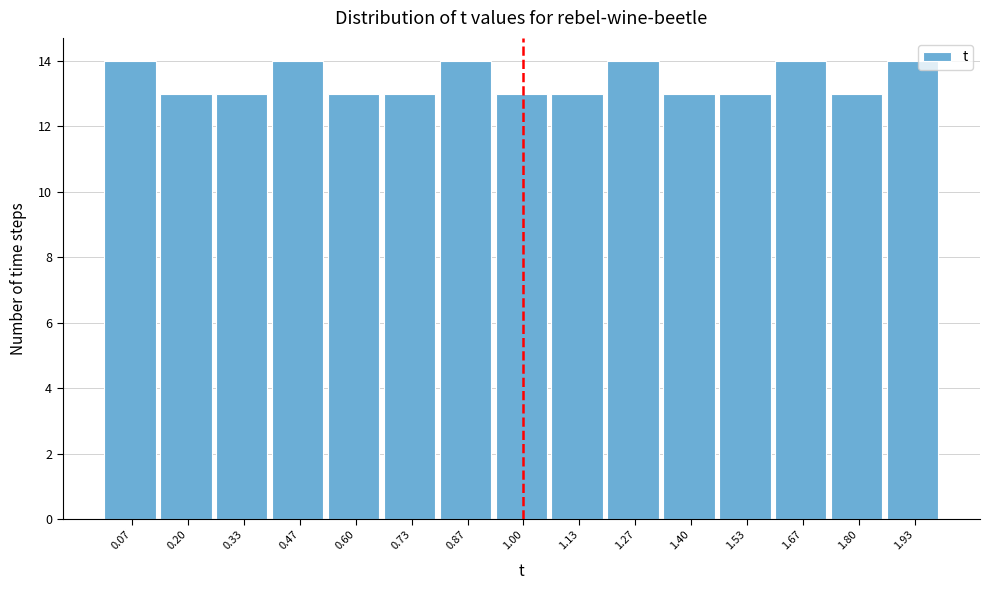

How tall is the bar that spans 1.86 to 2.00 on the x-axis? Neither the bar edges nor the heights are printed on the chart, so give them approximately, as read against the axes.

14